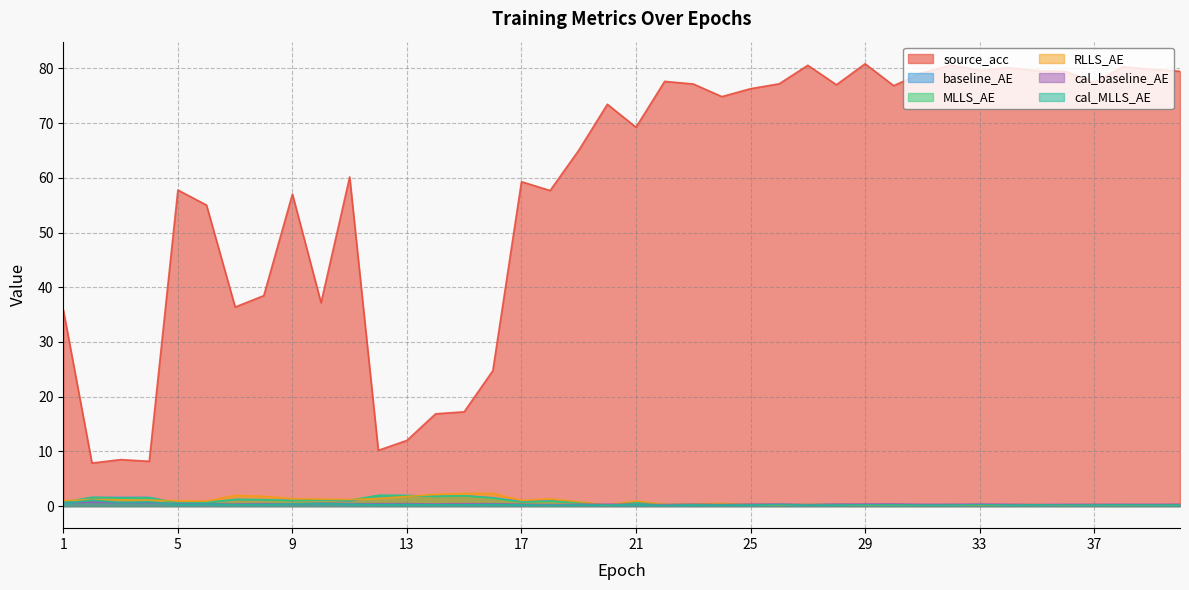

Rank the series by their maximum value, from highest to lowest.

source_acc, RLLS_AE, baseline_AE, MLLS_AE, cal_MLLS_AE, cal_baseline_AE